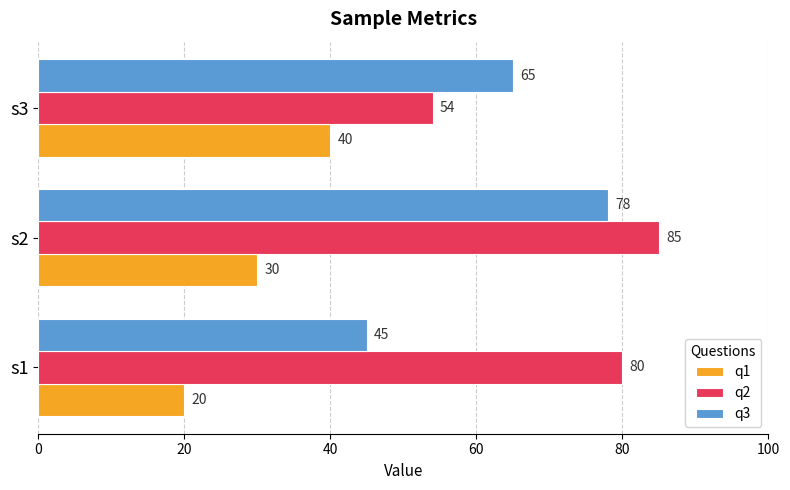

Count the number of categories in the chart.

3